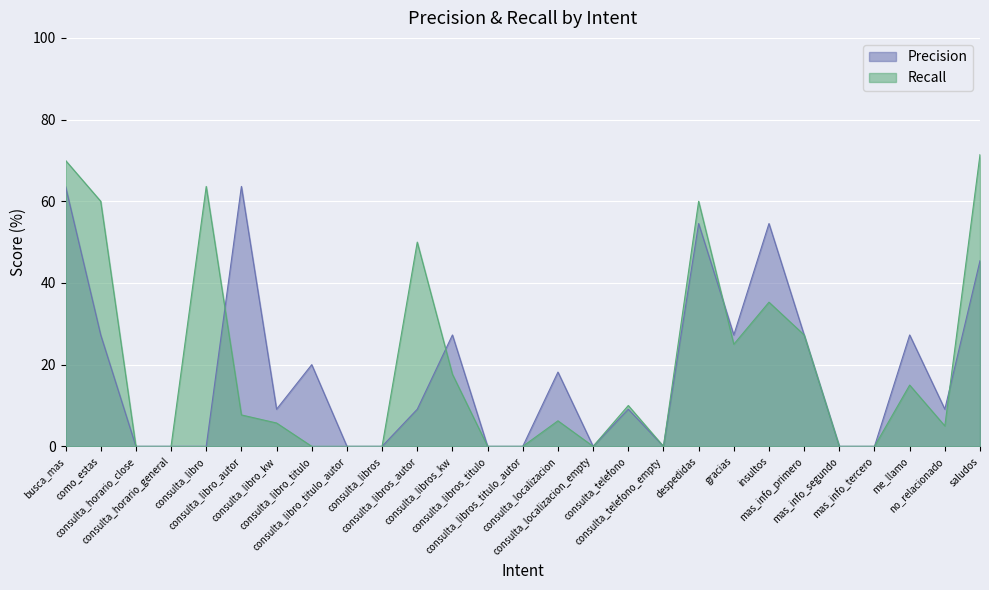

True or false: Precision has a value of 6.6 at como_estas.

False